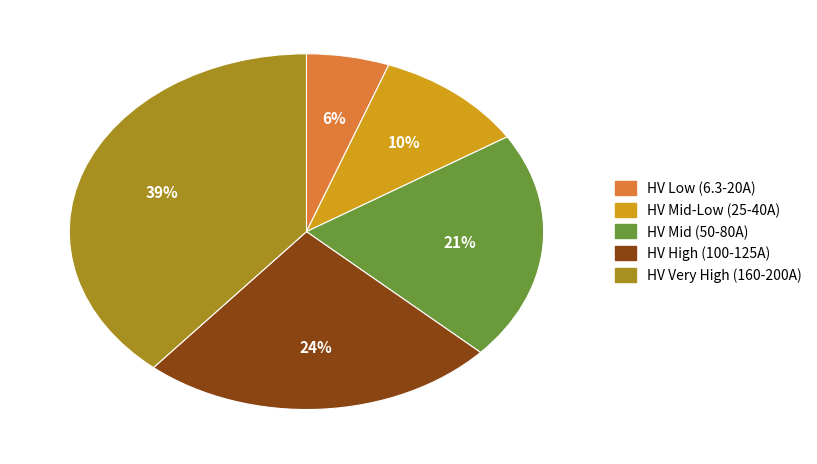

How many slices are in this pie chart?

5